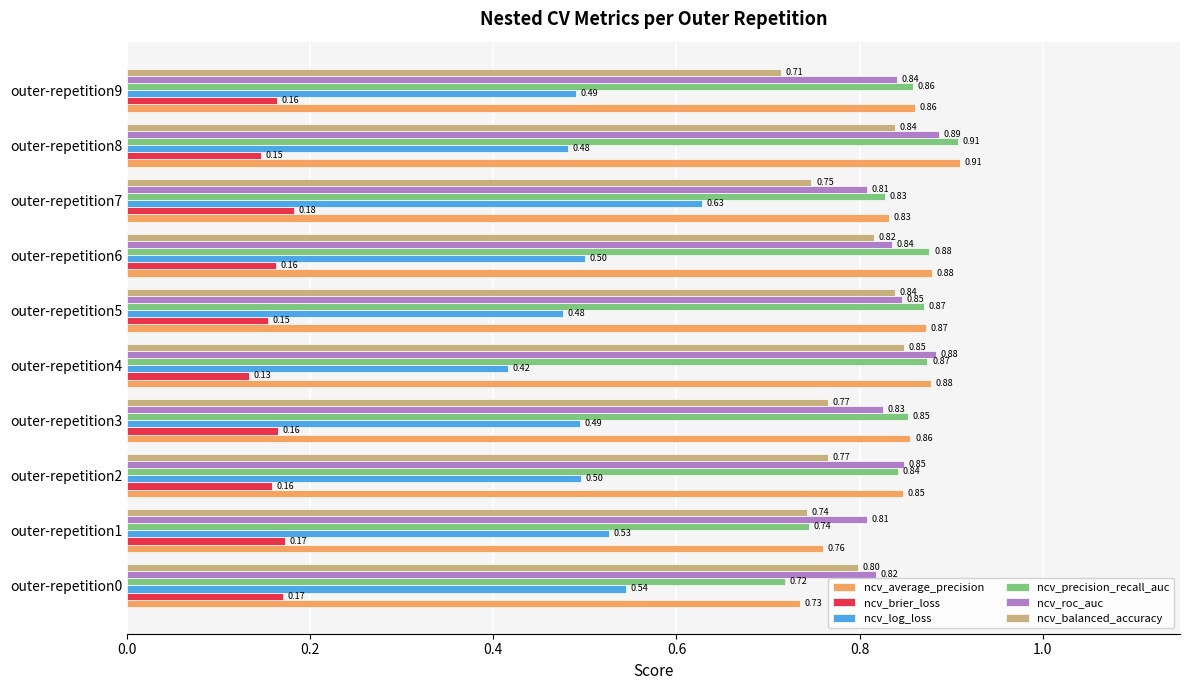

What is the sum of all ncv_brier_loss values?

1.6